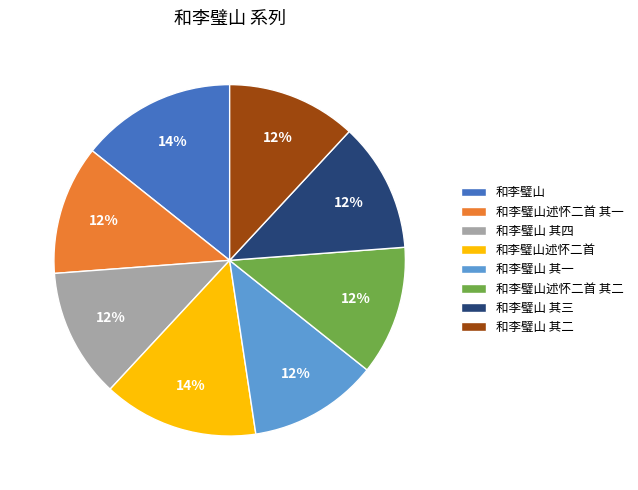

Count the number of slices in the pie.

8